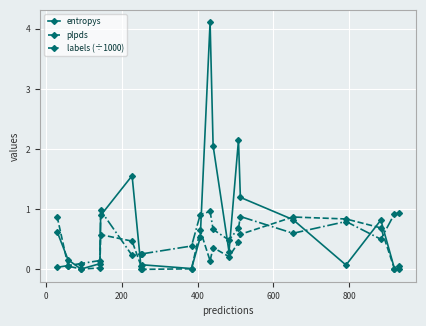

True or false: plpds and labels (÷1000) cross at least once.

True